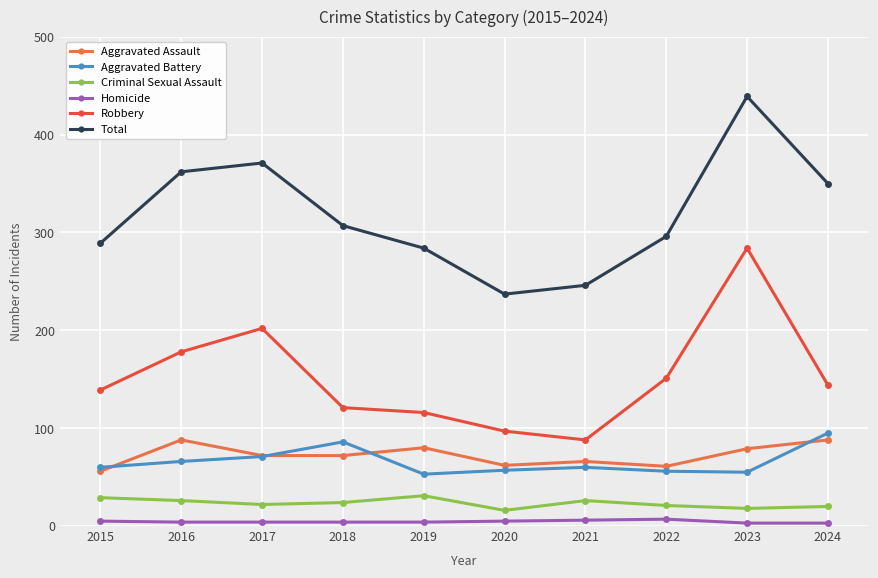

True or false: Aggravated Assault and Robbery intersect in this chart.

False